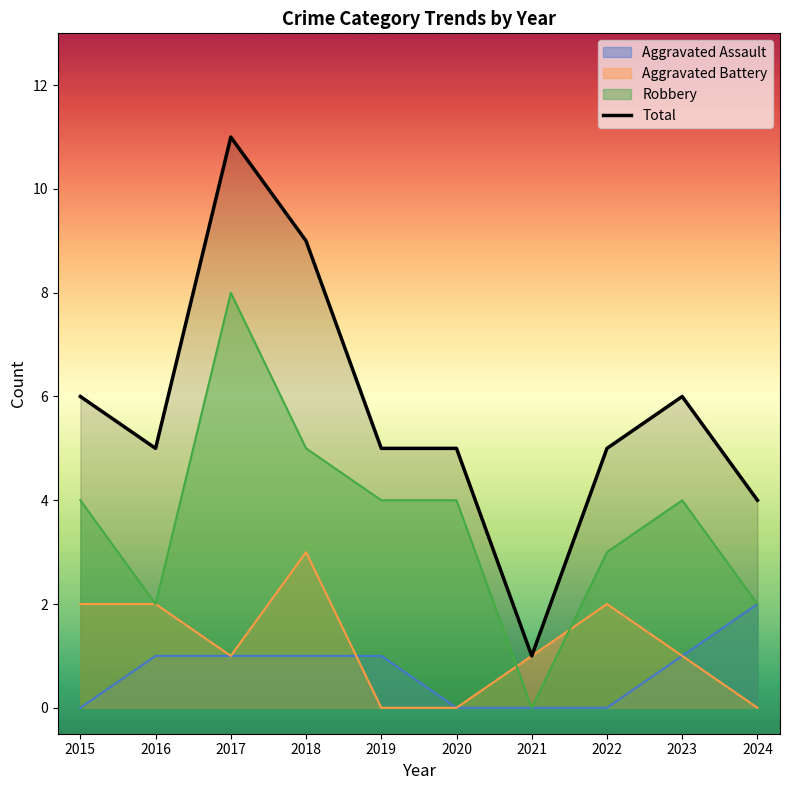

How many lines are shown in the chart?

4